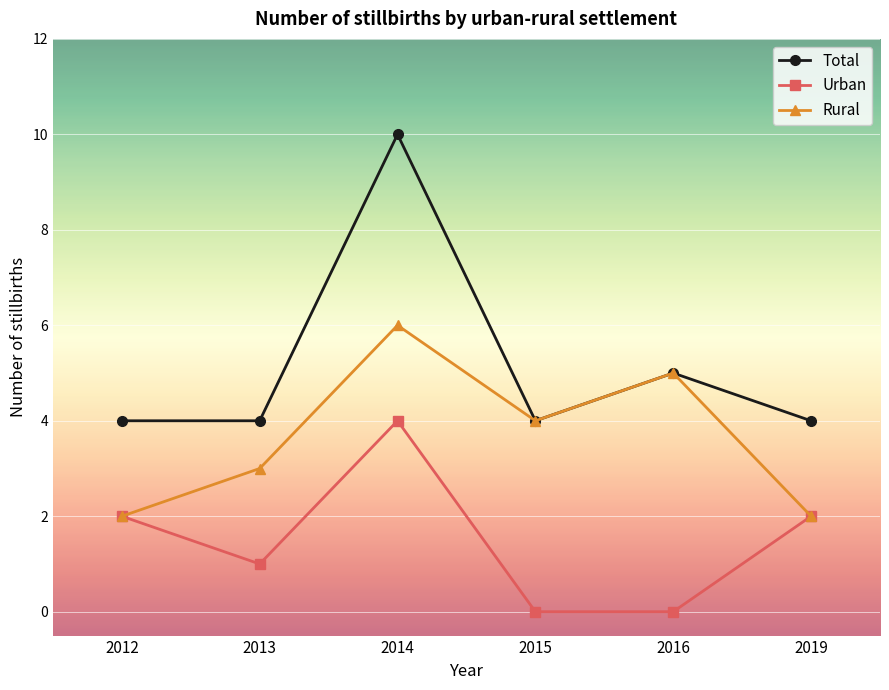

What is the difference between the Urban values at 2012 and 2013?

1